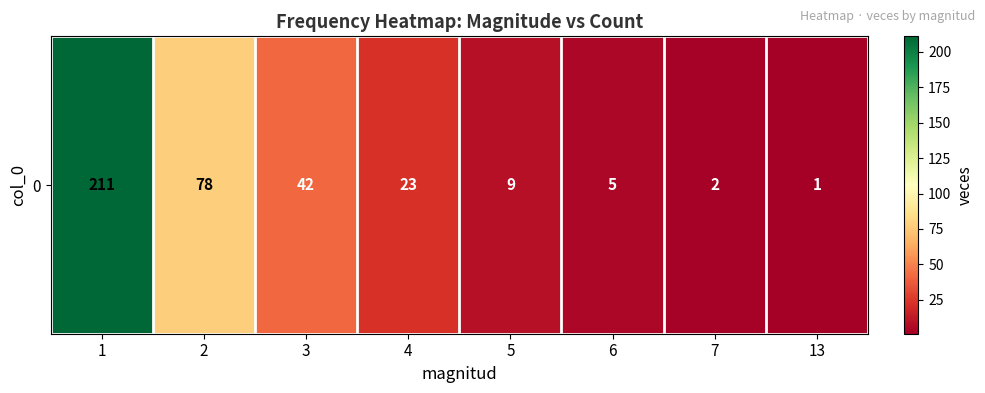

At which category does the chart reach its minimum across all series?

13